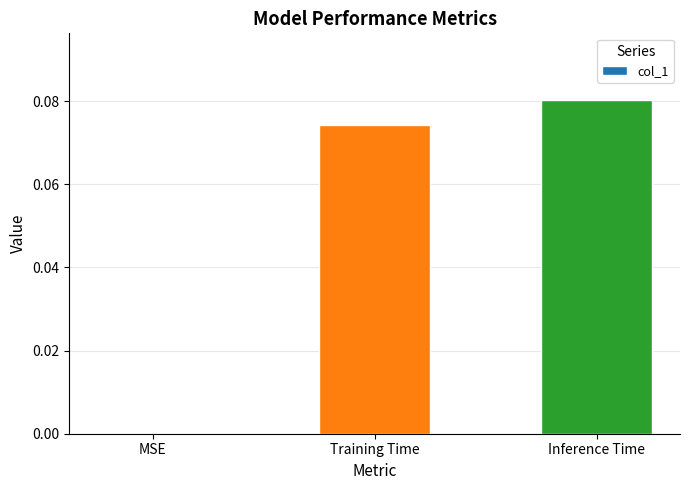

Between Training Time and Inference Time, which is larger?

Inference Time